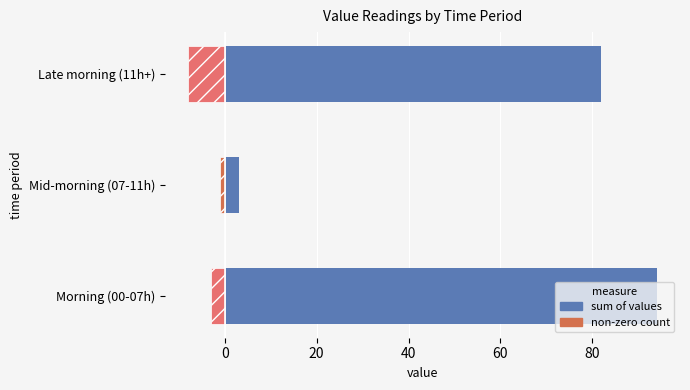

How many distinct data groups are displayed?

2